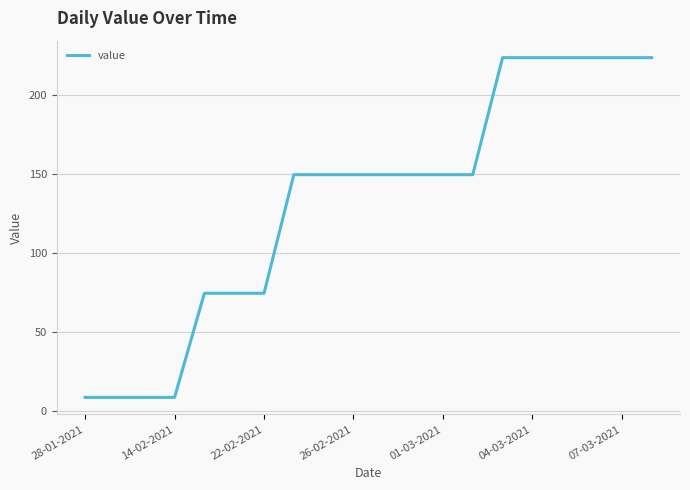

What is the greatest value displayed?

223.6